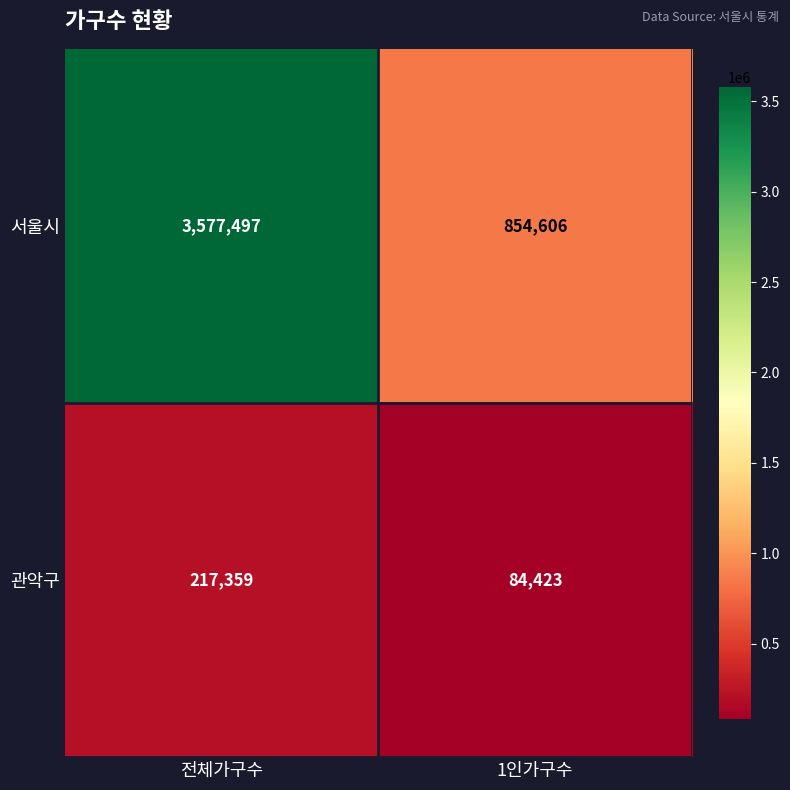

How many categories are shown in the chart?

2